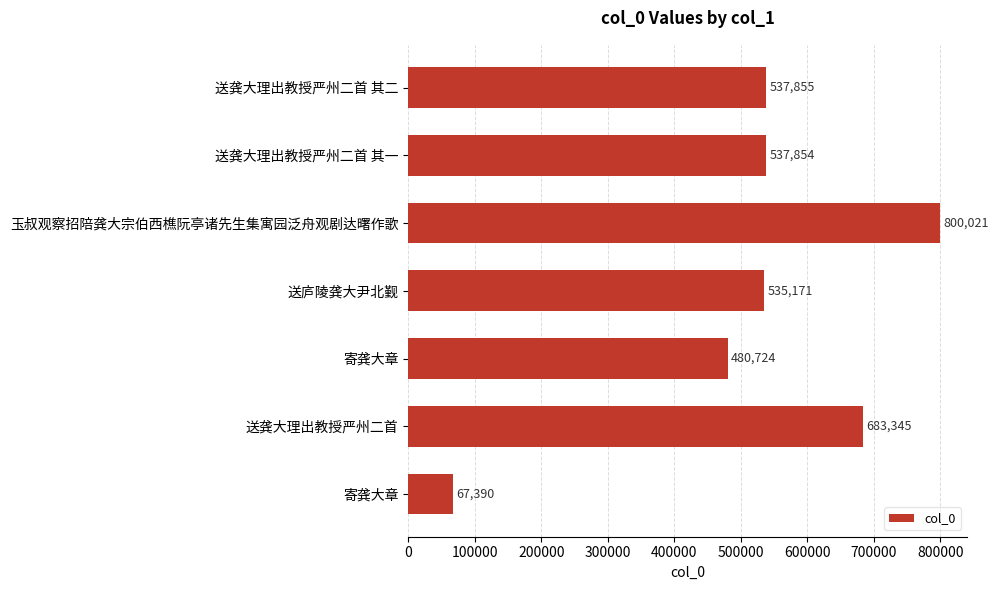

What is the greatest value displayed?

800021